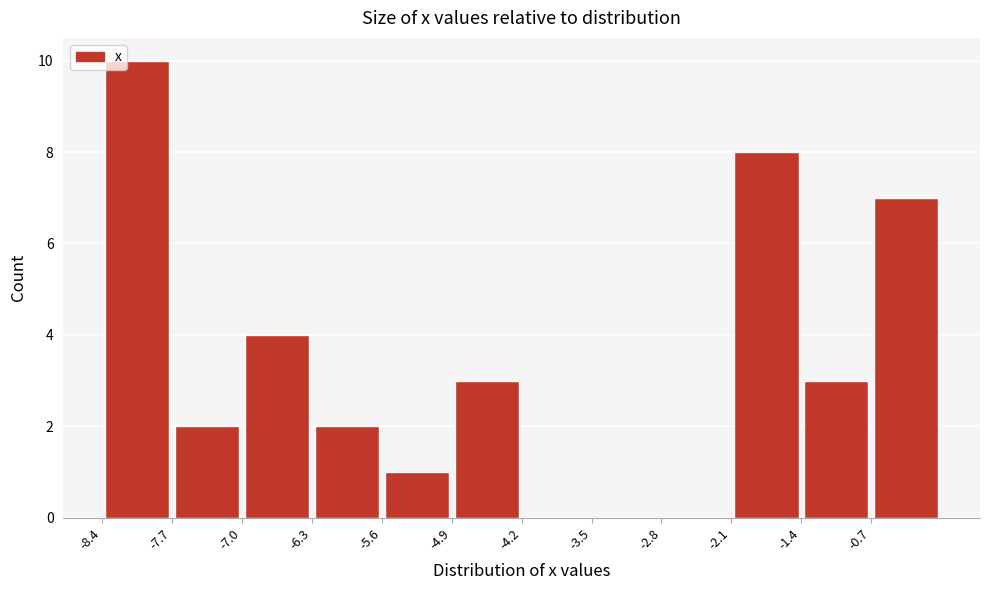

Reading left to right, list every bar in this chart as the range it spans on the x-axis followed by its height. The values are not printed on the chart, so give them approximately, as read against the axis.

-8.4 to -7.7: 10
-7.7 to -7.0: 2
-7.0 to -6.3: 4
-6.3 to -5.6: 2
-5.6 to -4.9: 1
-4.9 to -4.2: 3
-4.2 to -3.5: 0
-3.5 to -2.8: 0
-2.8 to -2.1: 0
-2.1 to -1.4: 8
-1.4 to -0.7: 3
-0.7 to 0.0: 7